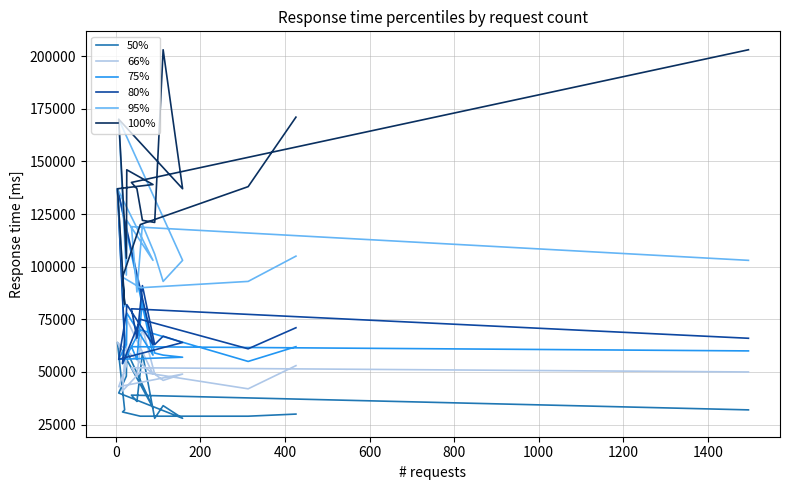

Reading left to right, what are all the values shown in this chart?

50%: 30000	29000	29000	31000	32000	64000	33000	60000	48000	40000	28000	34000	28000	59000	36000	39000	32000
66%: 53000	42000	50000	41000	56000	64000	49000	75000	53000	43000	49000	46000	49000	71000	48000	52000	50000
75%: 62000	55000	70000	54000	63000	137000	58000	78000	63000	56000	57000	58000	59000	84000	56000	62000	60000
80%: 71000	61000	75000	54000	65000	137000	63000	82000	78000	56000	64000	67000	63000	91000	66000	80000	66000
95%: 105000	93000	90000	95000	81000	137000	103000	122000	96000	170000	103000	93000	106000	120000	88000	119000	103000
100%: 171000	138000	120000	95000	82000	137000	139000	146000	104000	170000	137000	203000	121000	122000	137000	140000	203000